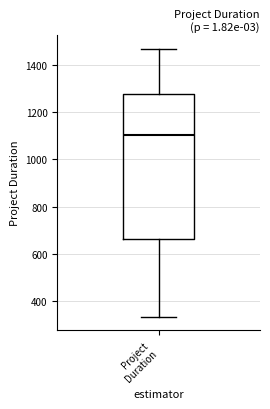

Transcribe this box plot: give where the median line is, the range the box spans, and where the two whiskers end, as read against the y-axis. The values are not printed on the chart, so give them approximately, as read against the axis.

median 1100, box 660 to 1280, whiskers 340 to 1460